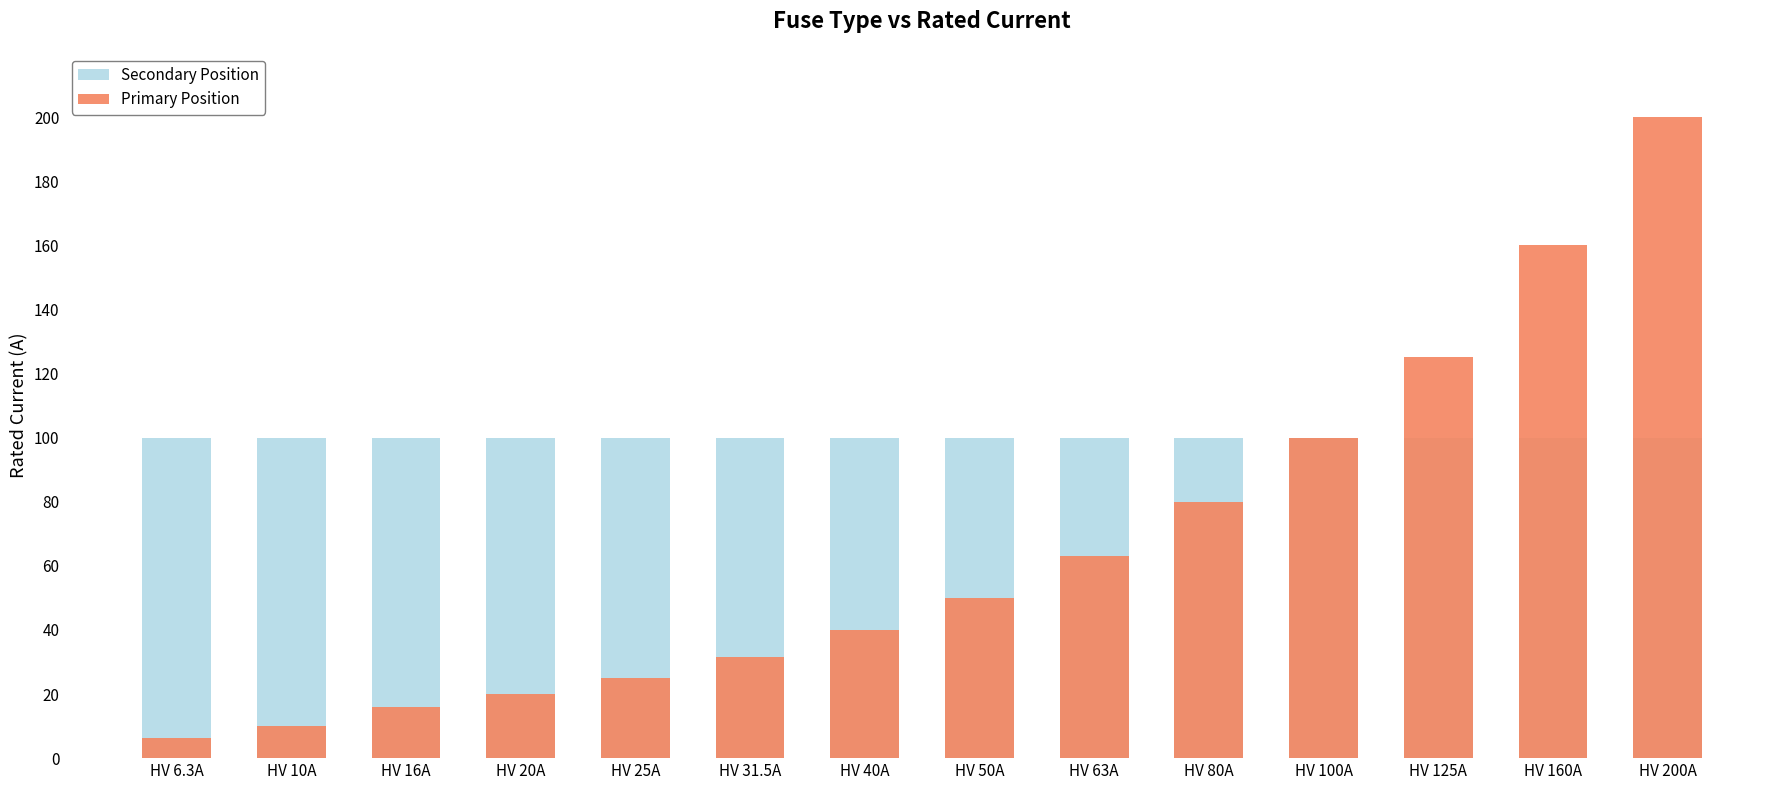

Is it true that Secondary Position equals 100.0 at HV 31.5A?

True